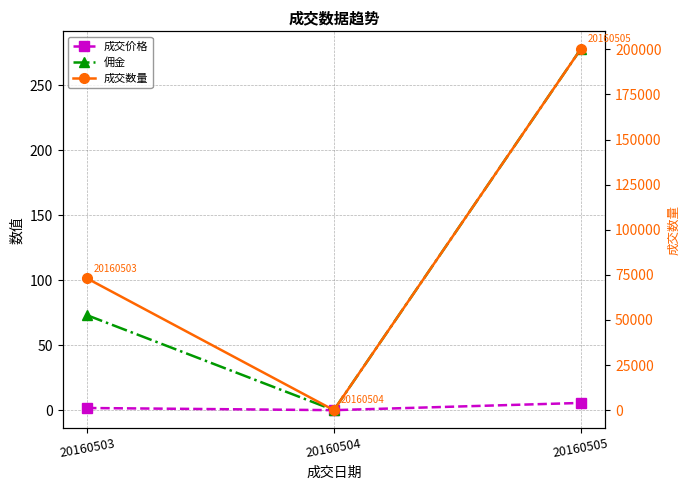

Is it true that 成交数量 equals 18.4 at 20160504?

False